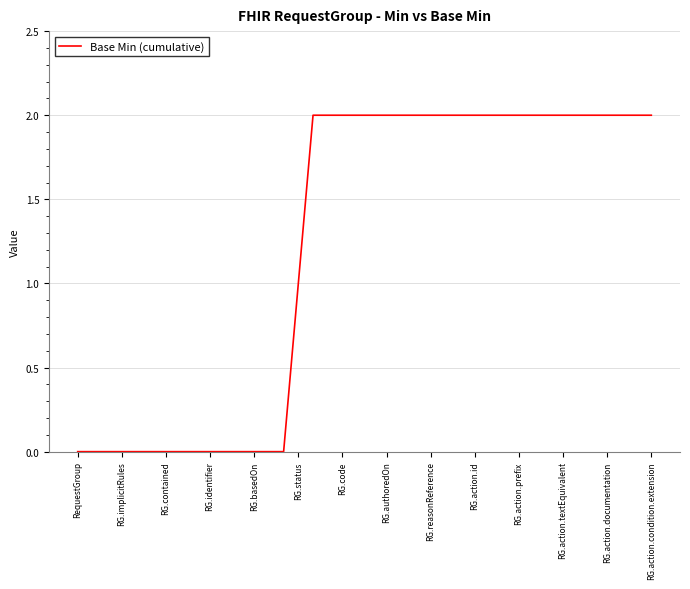

Is this an area chart (filled region under the line)?

No